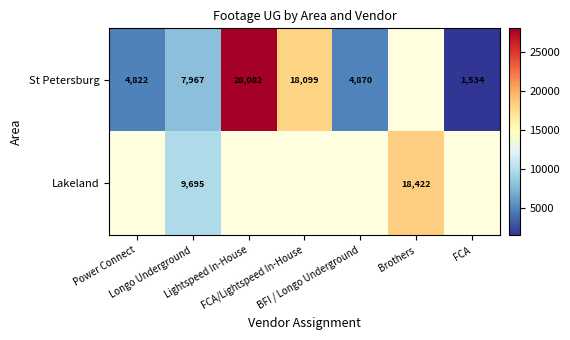

What is the sum of the St Petersburg values at FCA and FCA/Lightspeed In-House?

19633.0